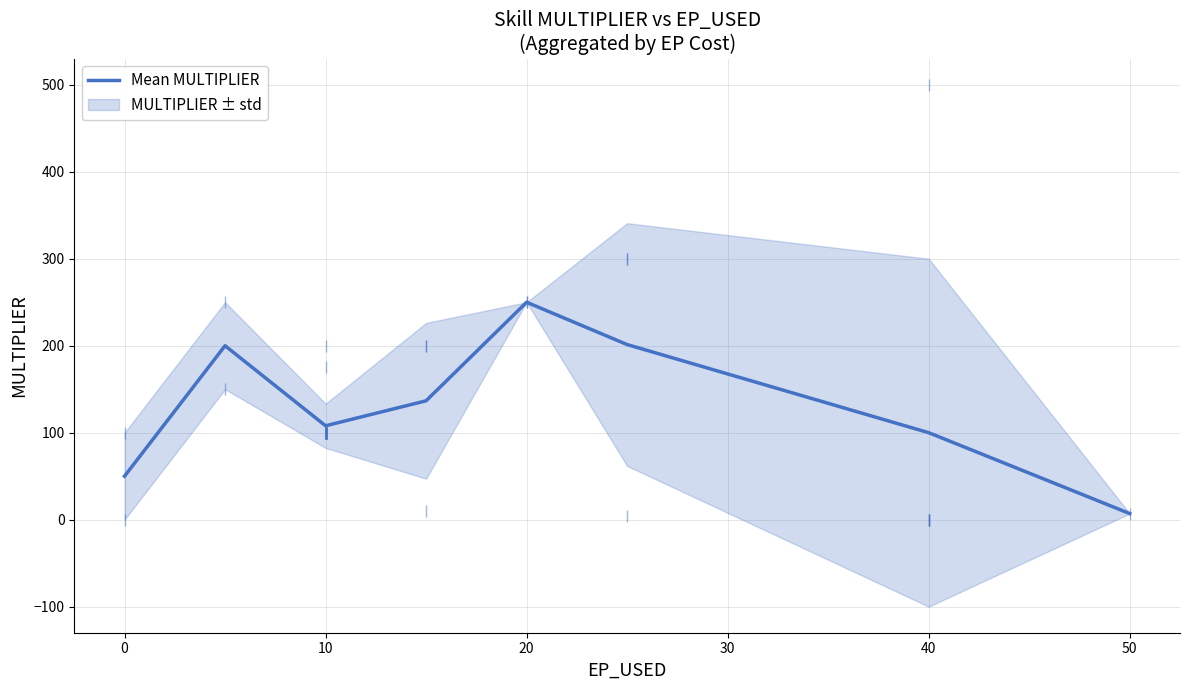

True or false: Mean MULTIPLIER has a value of 250.0 at 20.

True